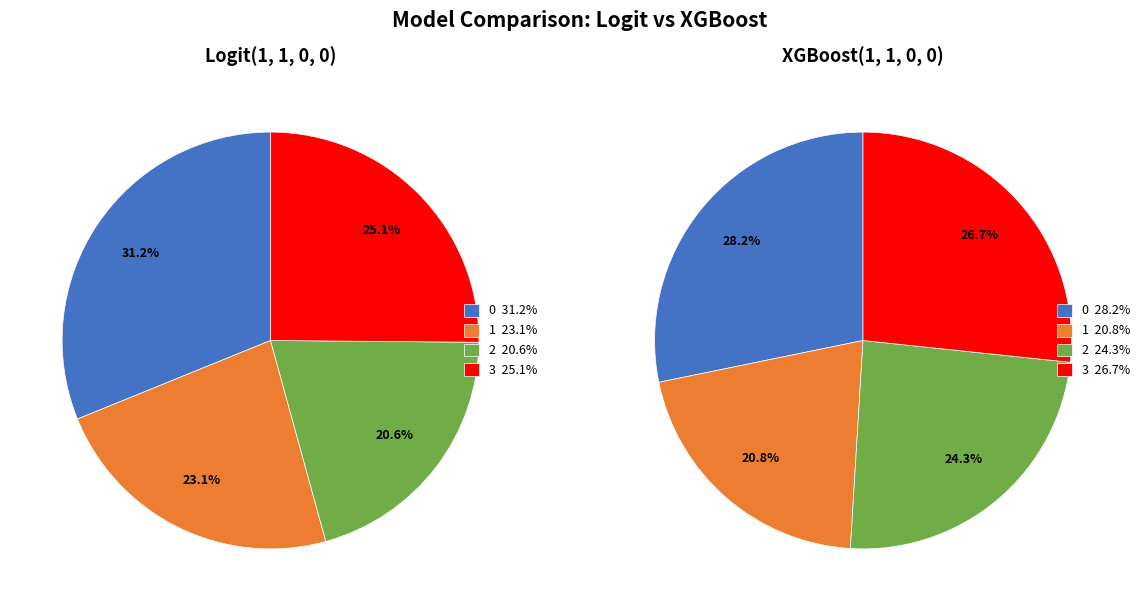

How many slices are in this pie chart?

4